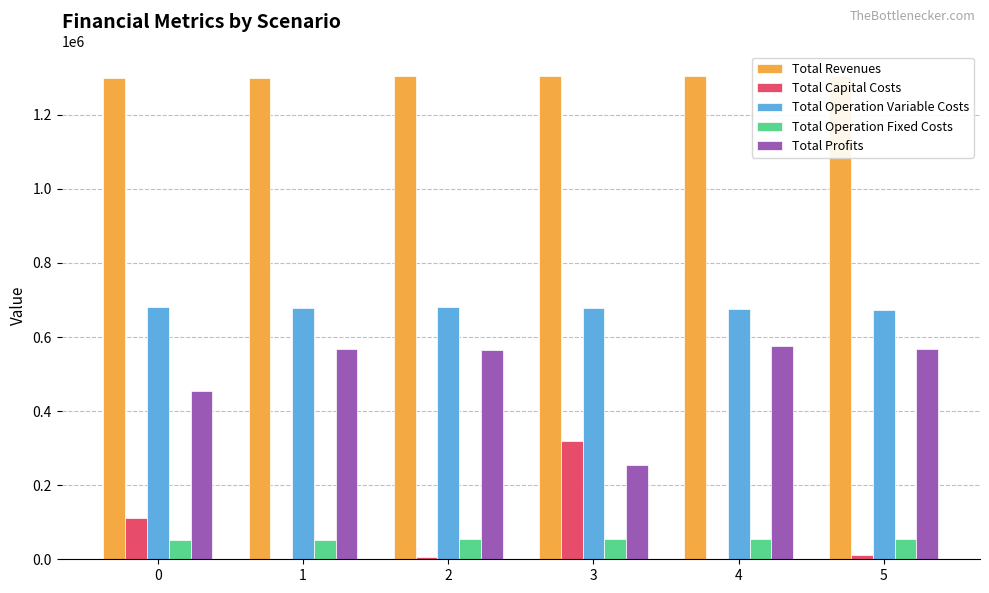

What is the total value across all series at 0?

2600128.0